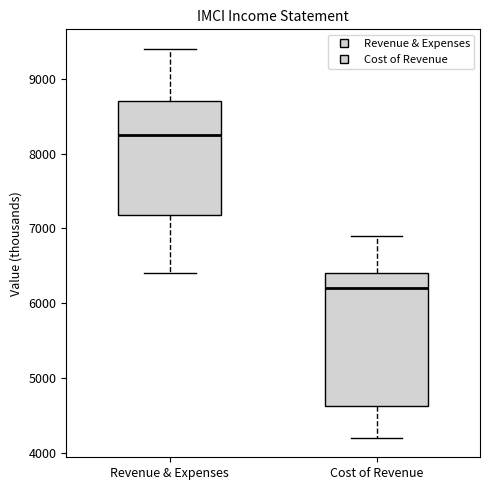

Which box is the tallest, from its lower edge to its upper edge?

Cost of Revenue